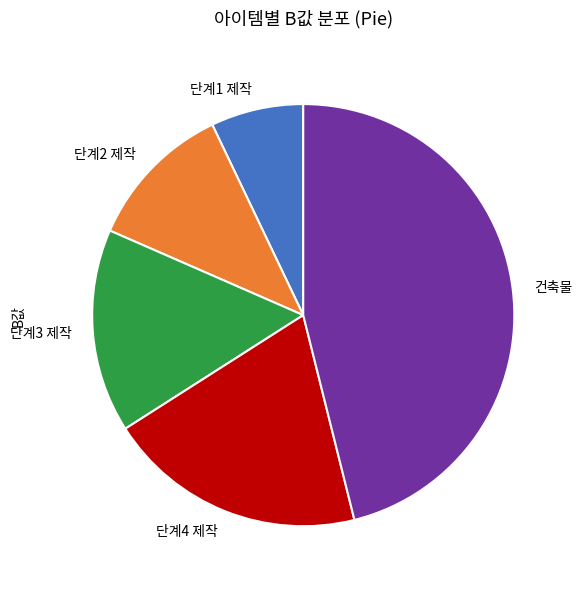

True or false: 단계2 제작 accounts for 1% of the total.

False